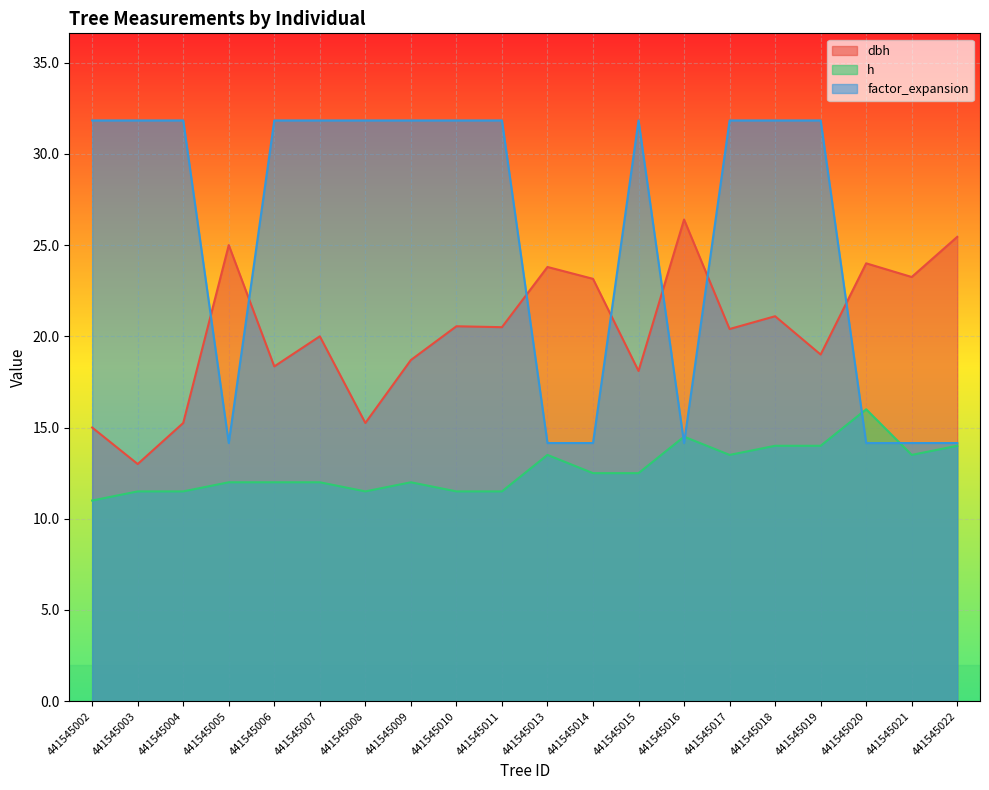

Which label corresponds to the smallest value in the chart?

441545002